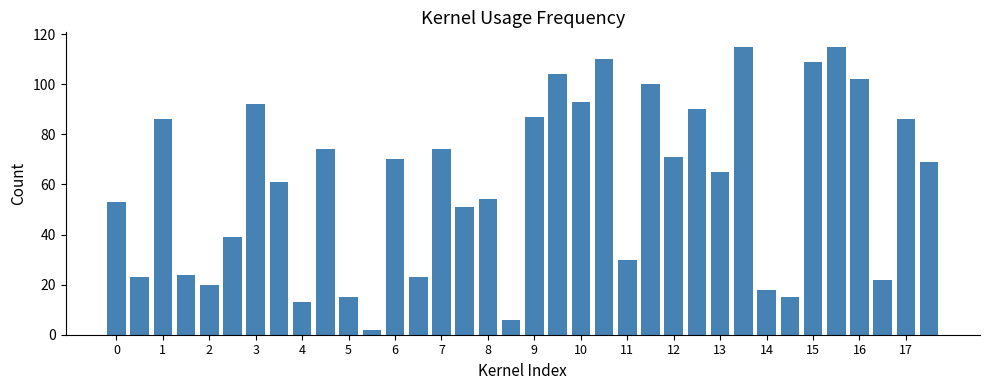

What is the value of the 25th bar from the left?

71